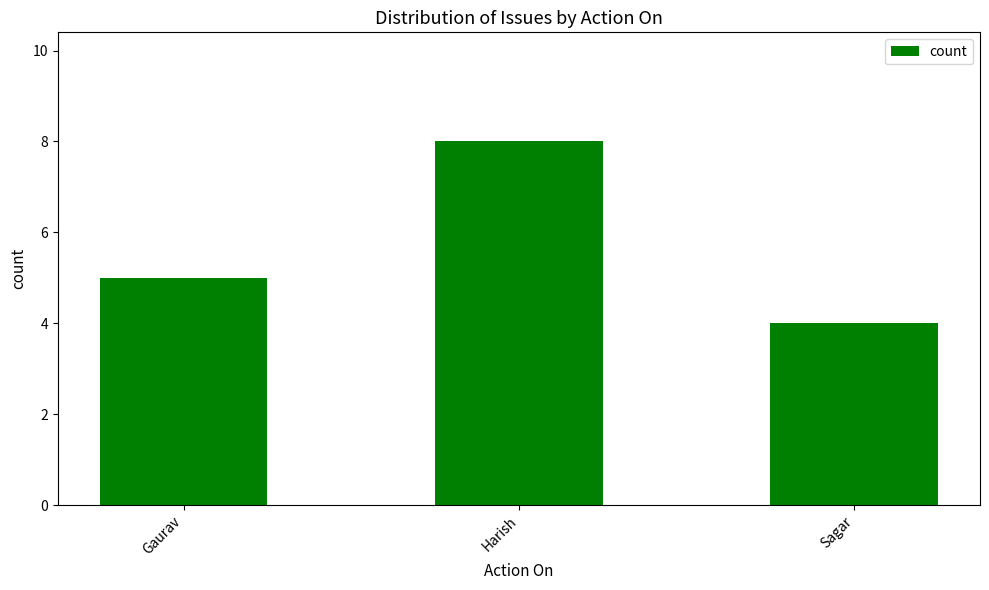

How many bars are there in total?

3